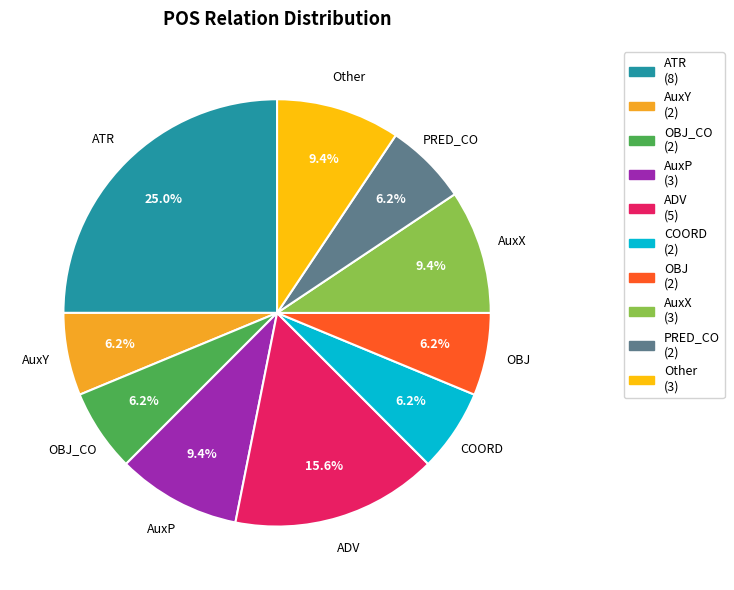

Between ADV (5) and AuxX (3), which is larger?

ADV (5)